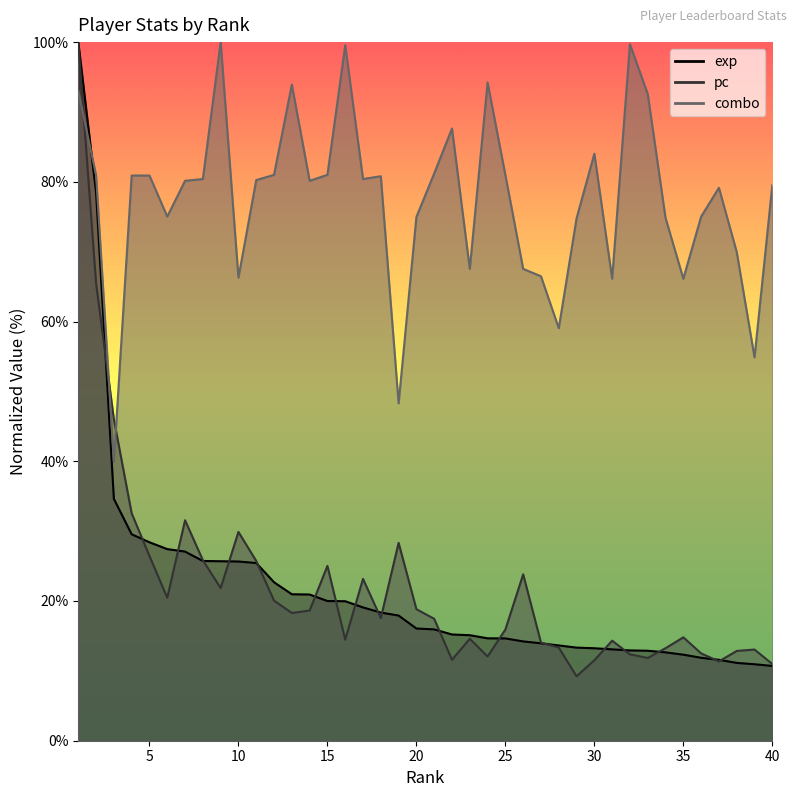

At which category is the sum across all series the highest?

1